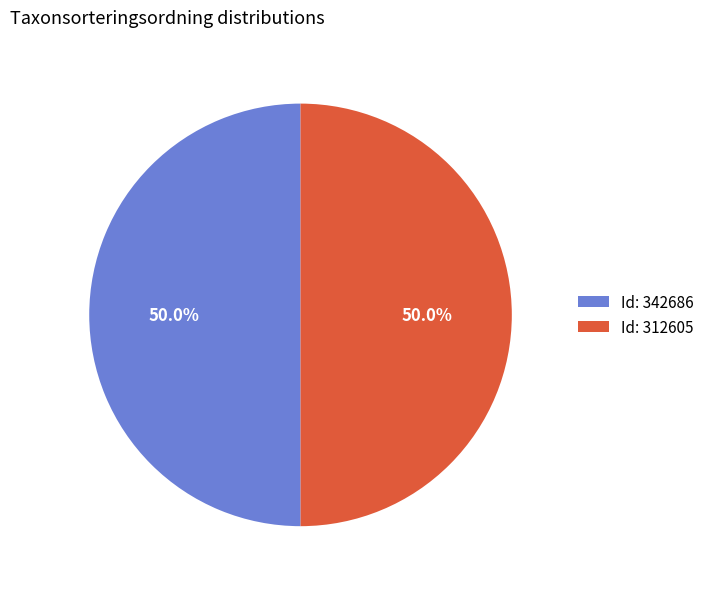

How much of the chart is everything except Id: 342686?

50.0%